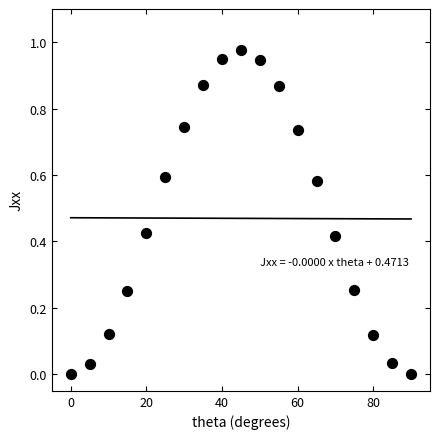

What is the range of X values (max minus min)?

90.0